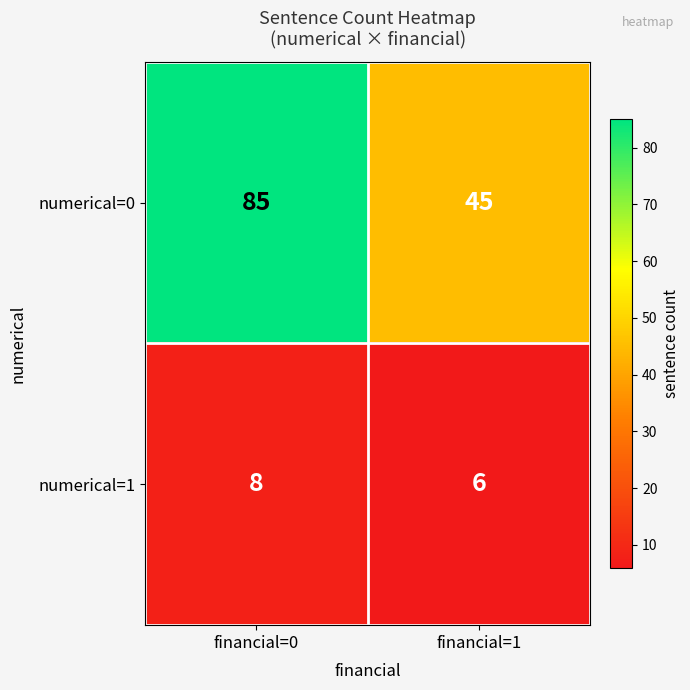

What value does the numerical=1 series have at financial=1?

6